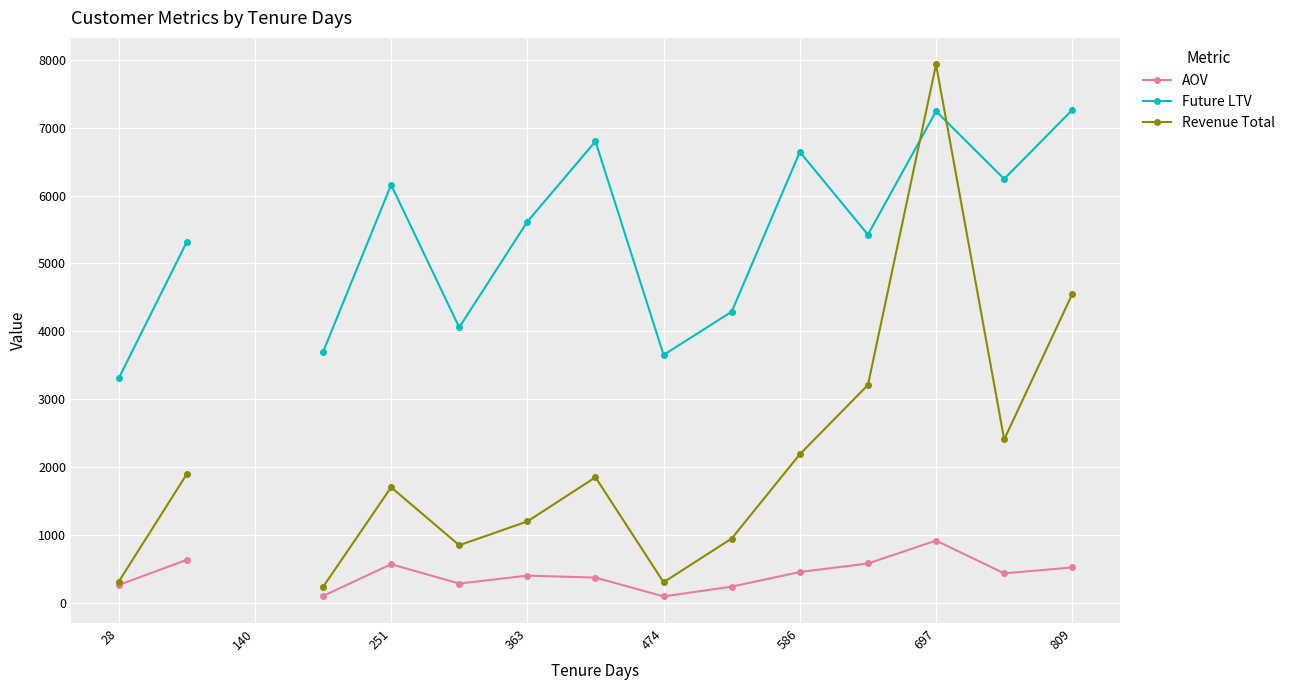

How many positive values does the Future LTV series have?

14